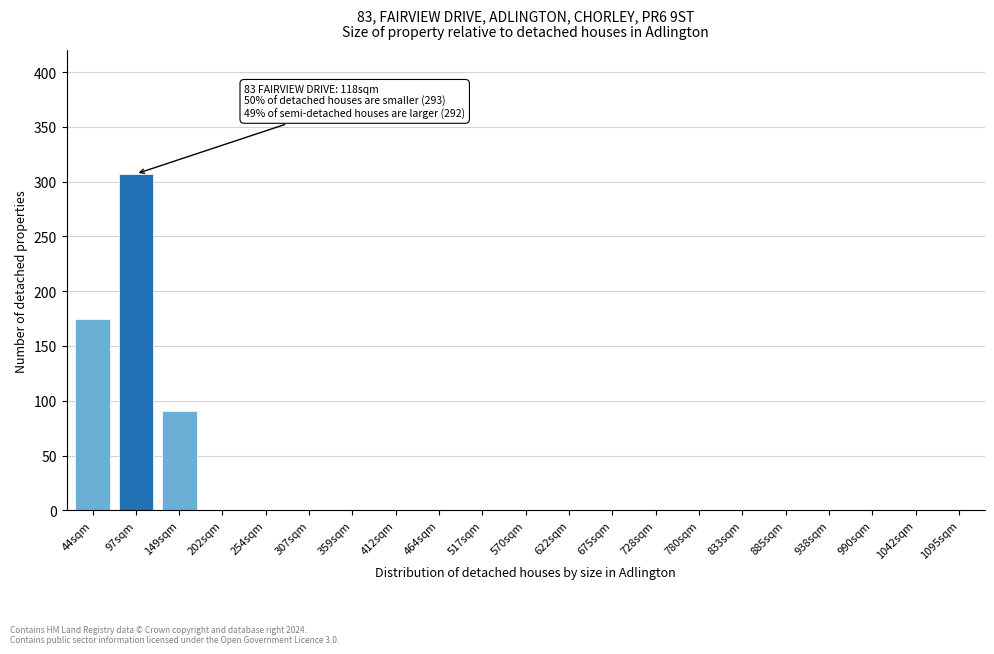

Reading right to left, list all the values displayed in this chart.

1095sqm=0	1042sqm=0	990sqm=0	938sqm=0	885sqm=0	833sqm=0	780sqm=0	728sqm=0	675sqm=0	622sqm=0	570sqm=0	517sqm=0	464sqm=0	412sqm=0	359sqm=0	307sqm=0	254sqm=0	202sqm=0	149sqm=91	97sqm=307	44sqm=175